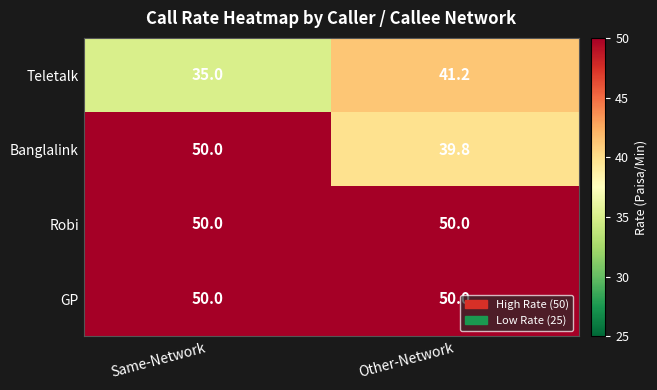

What is the total value across all series at Same-Network?

185.0